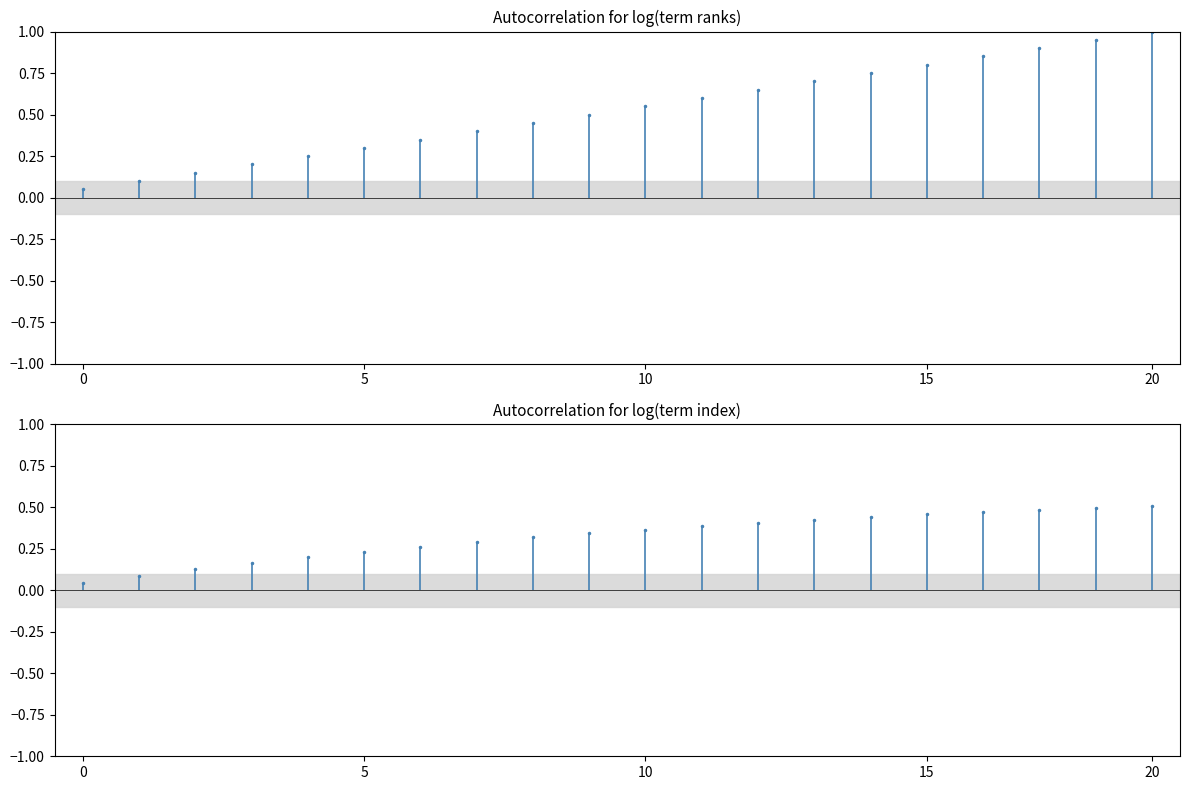

What is the value of the 19th bar from the left?

0.9